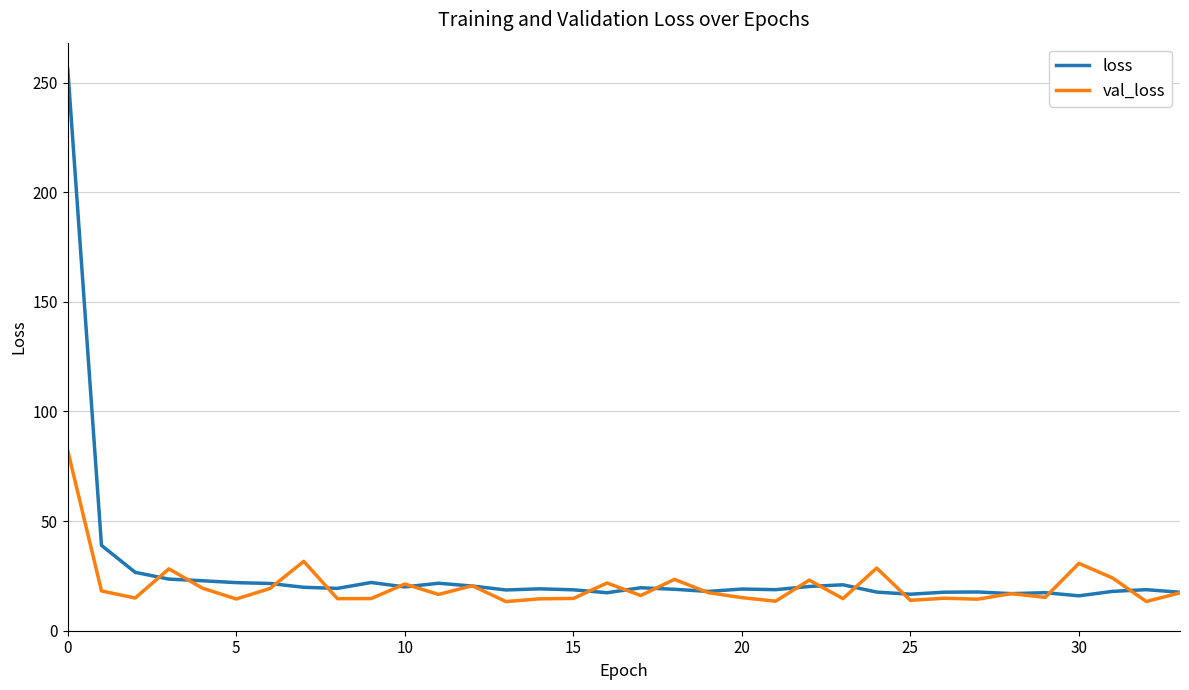

List the series in order of their peak value, highest first.

loss, val_loss